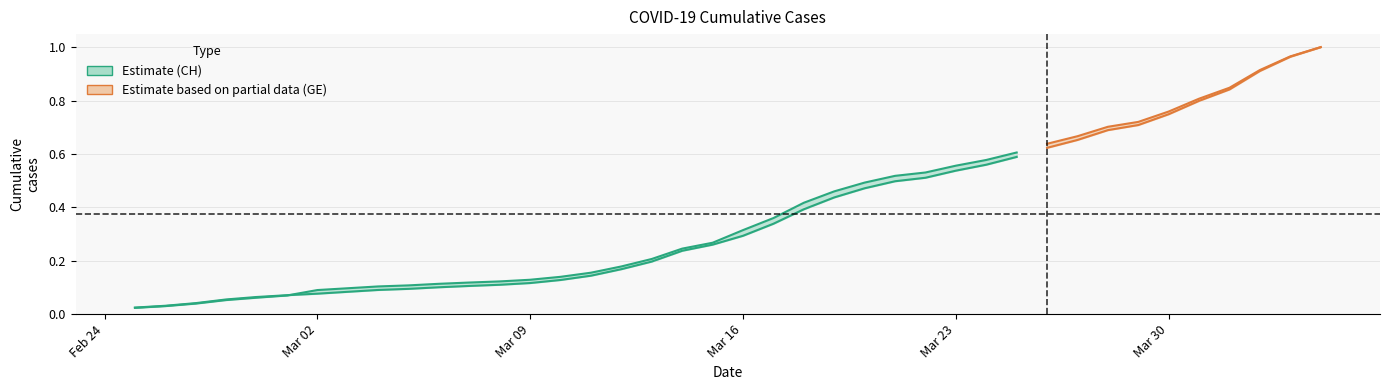

What is the value of the CH upper point at the 17th from the left?

0.2